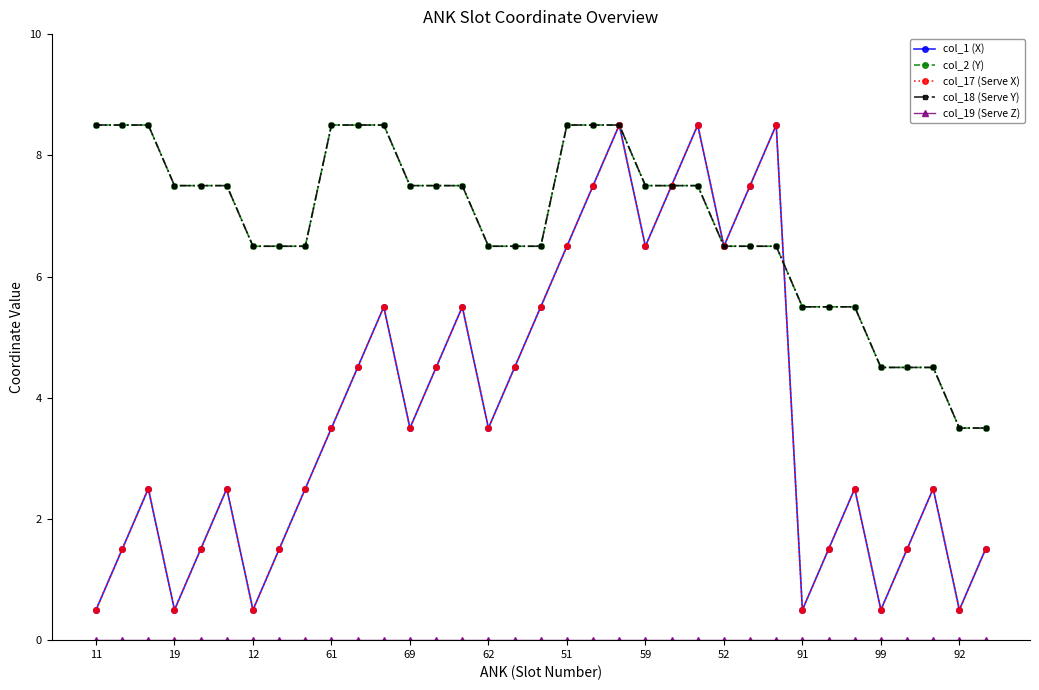

Does the chart have visible grid lines?

No